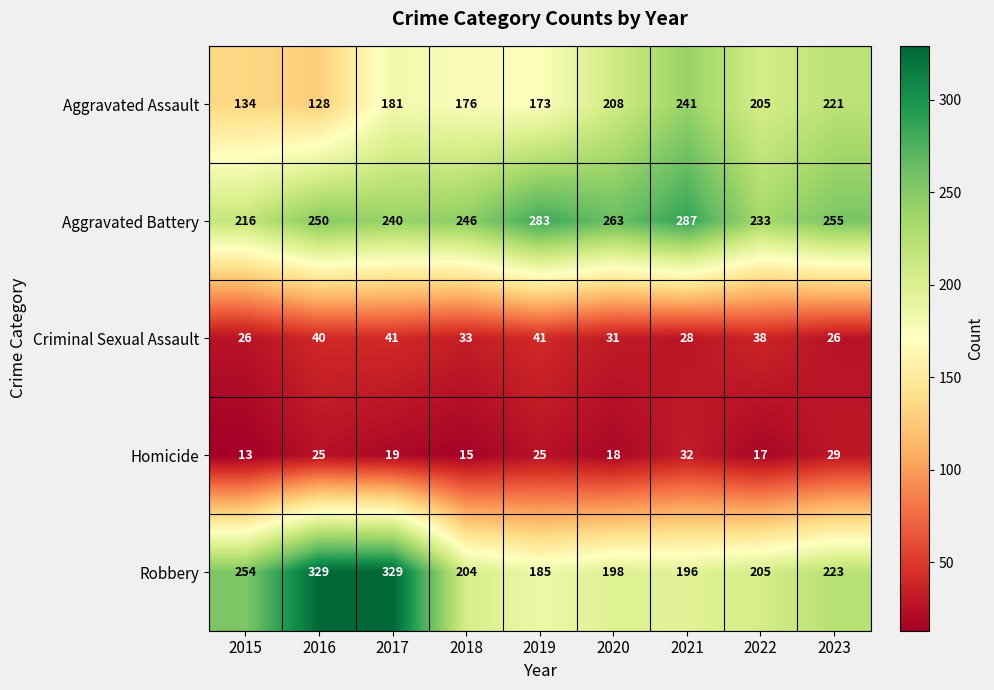

What is the lowest value of the Robbery series?

185